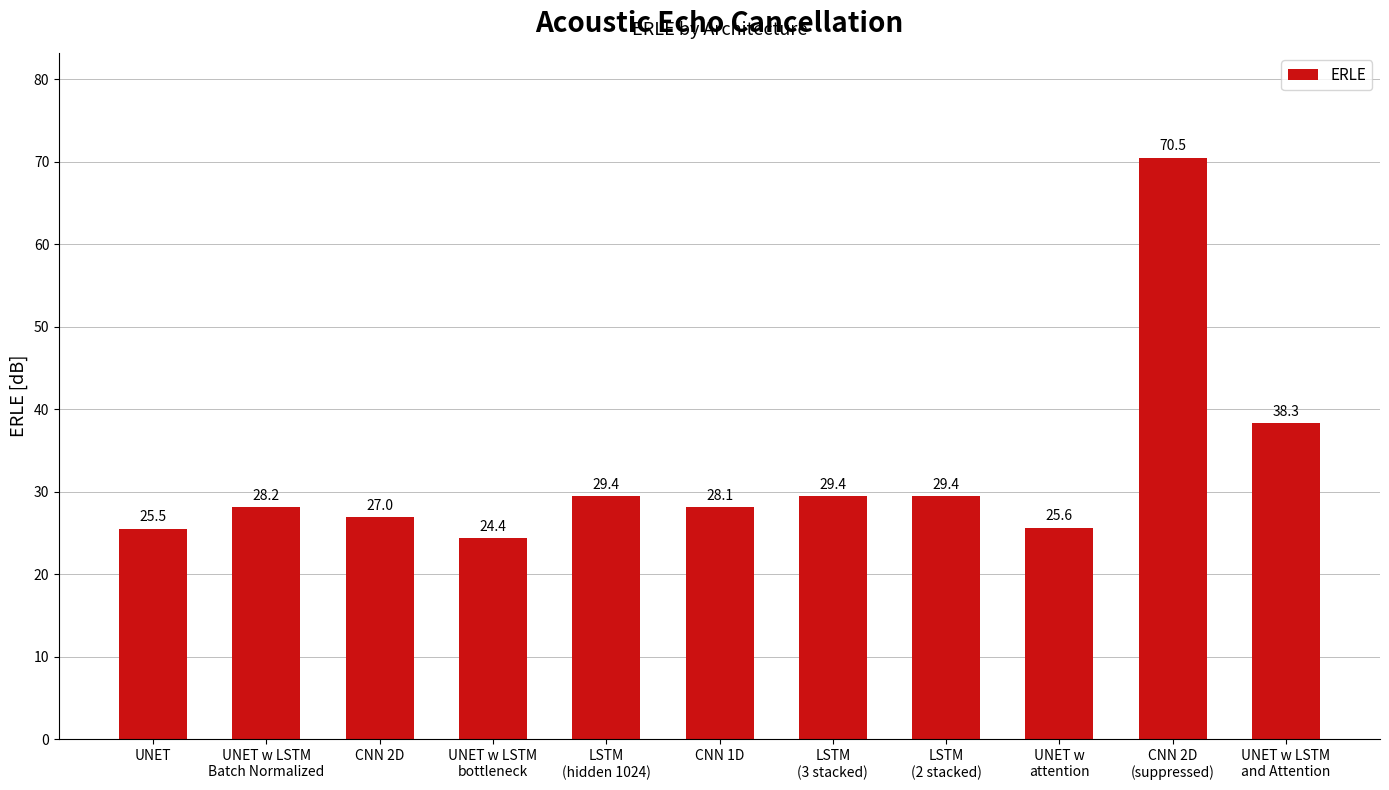

Reading left to right, what are all the values shown in this chart?

UNET=25.5	UNET w LSTM
Batch Normalized=28.2	CNN 2D=27.0	UNET w LSTM
bottleneck=24.4	LSTM
(hidden 1024)=29.4	CNN 1D=28.1	LSTM
(3 stacked)=29.4	LSTM
(2 stacked)=29.4	UNET w
attention=25.6	CNN 2D
(suppressed)=70.5	UNET w LSTM
and Attention=38.3